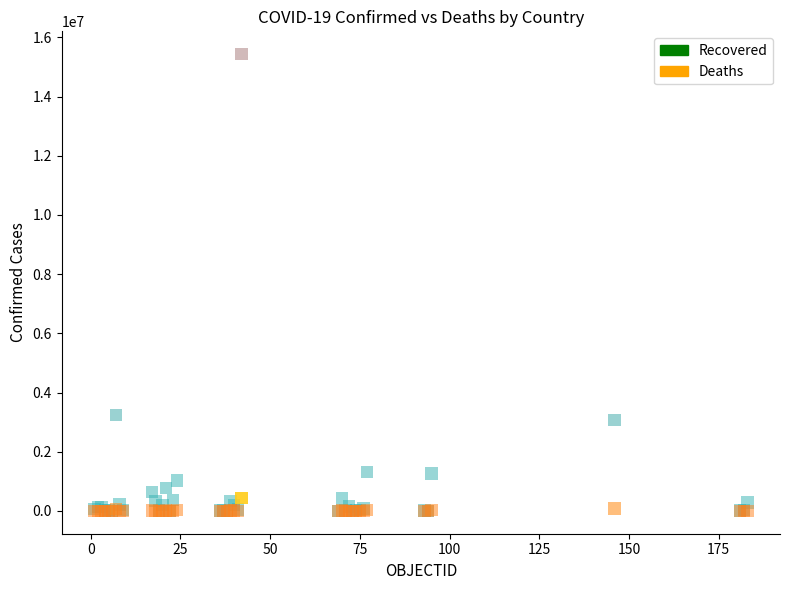

Which series has the largest Y range (max minus min)?

Recovered